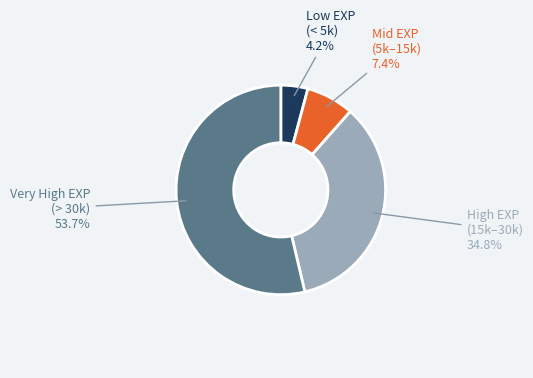

Between High EXP (15k–30k) and Mid EXP (5k–15k), which is larger?

High EXP (15k–30k)